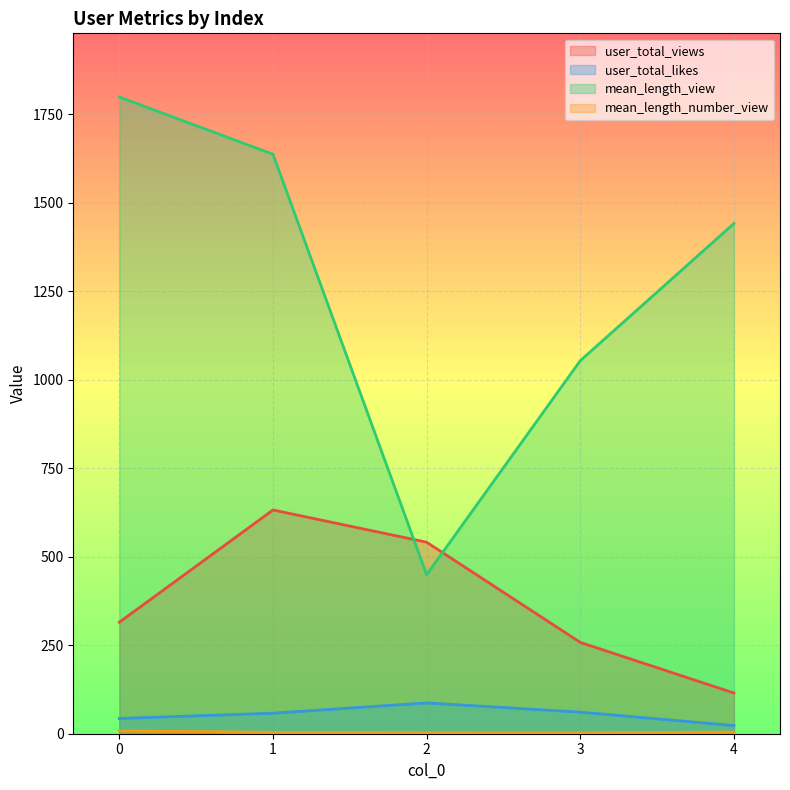

True or false: user_total_likes and mean_length_view intersect in this chart.

False